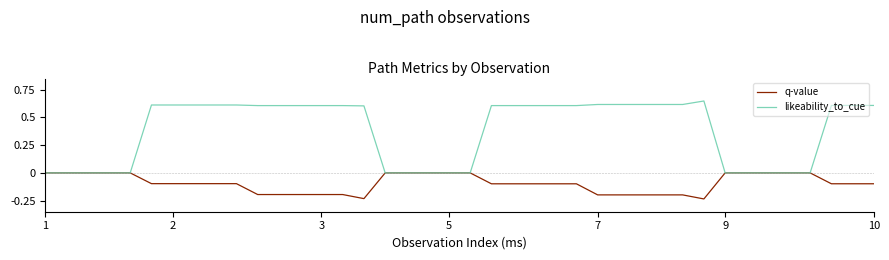

List the series in order of their overall mean, highest first.

likeability_to_cue, q-value